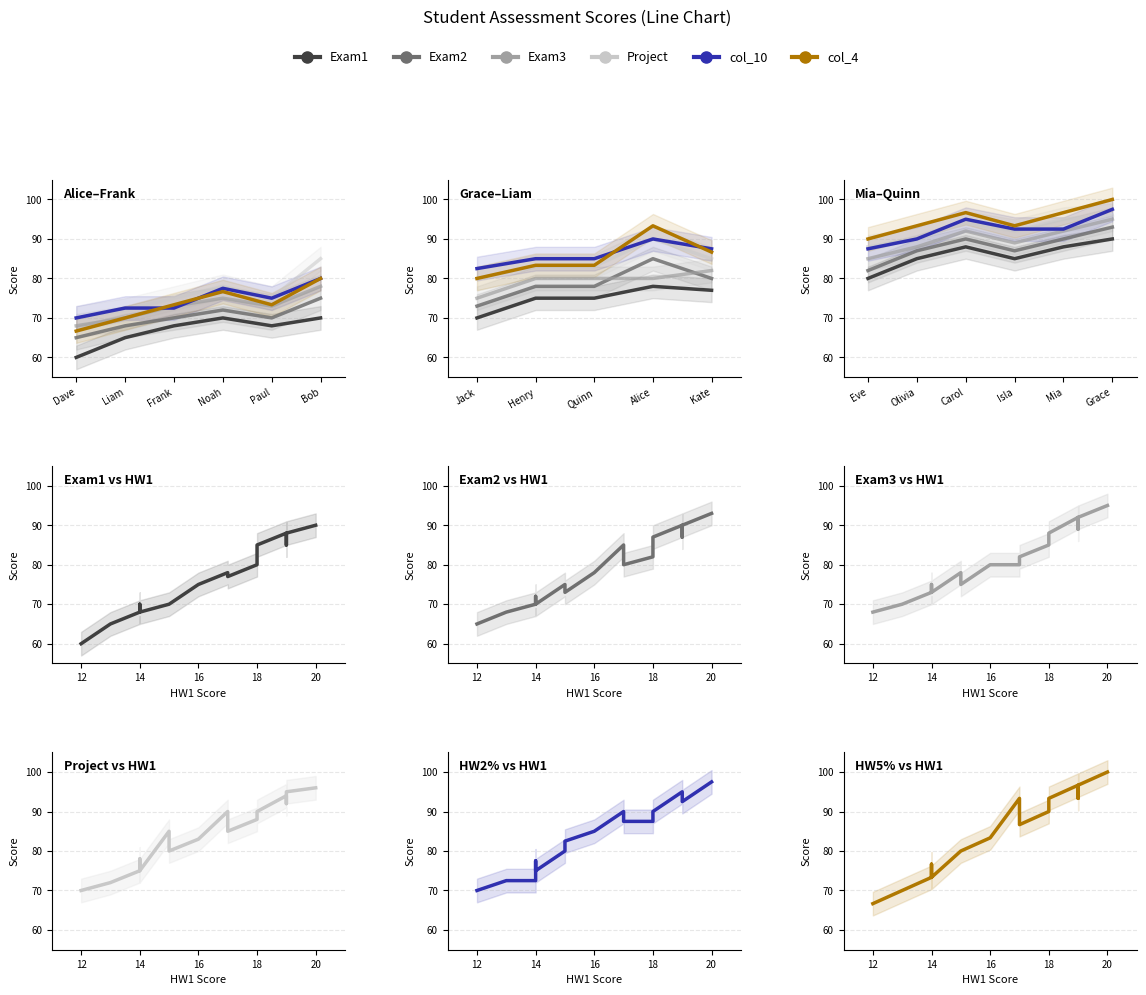

At which category does col_4 reach its first local valley?

14